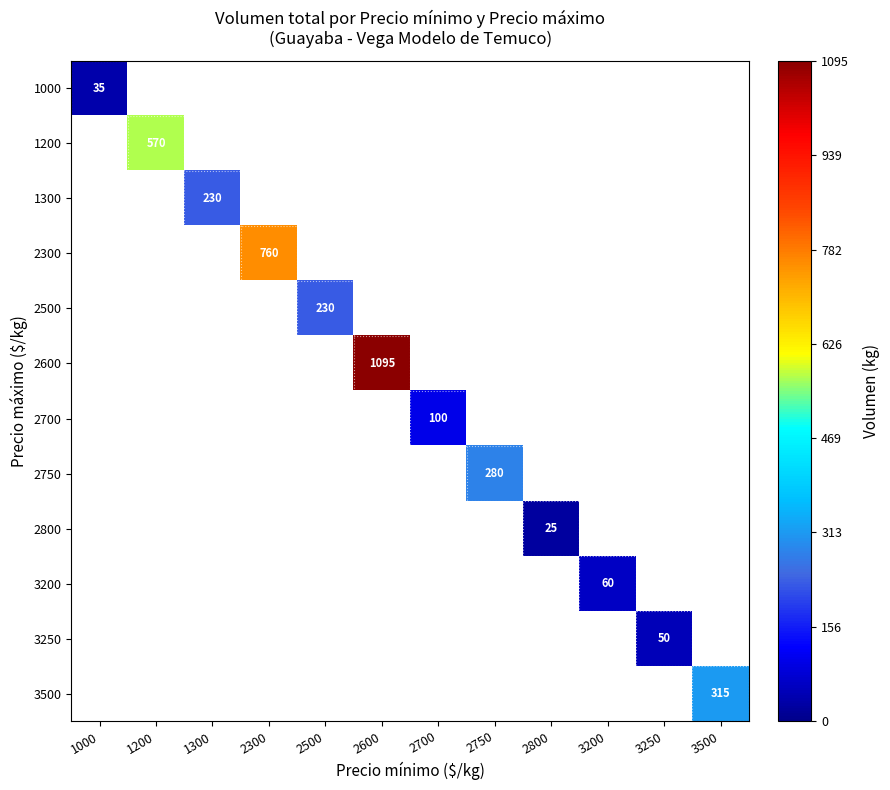

The 2300 series shows 418 at 2300. True or false?

False